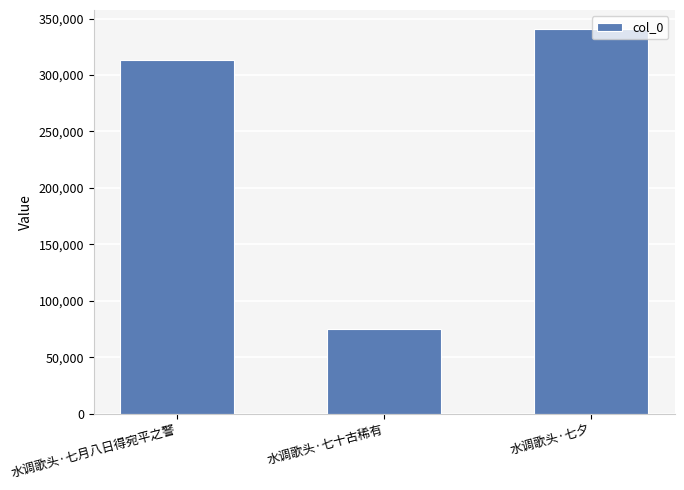

How many values are below 313597?

1